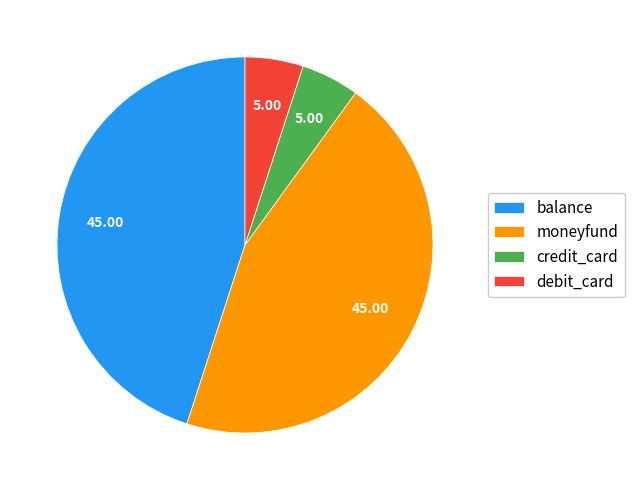

Approximately how many times larger is the value at balance compared to debit_card?

9.0